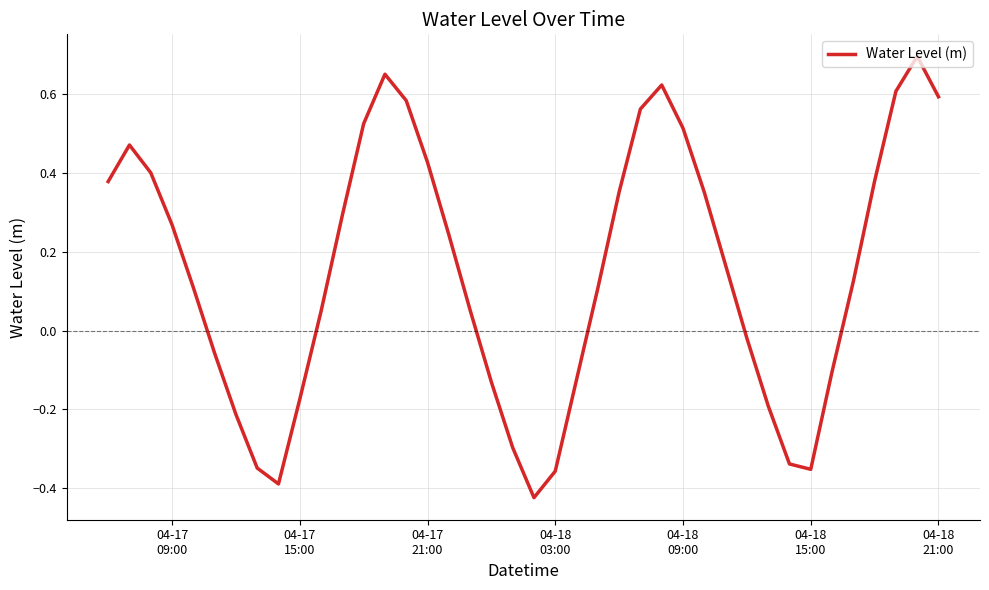

Does the chart have visible grid lines?

Yes